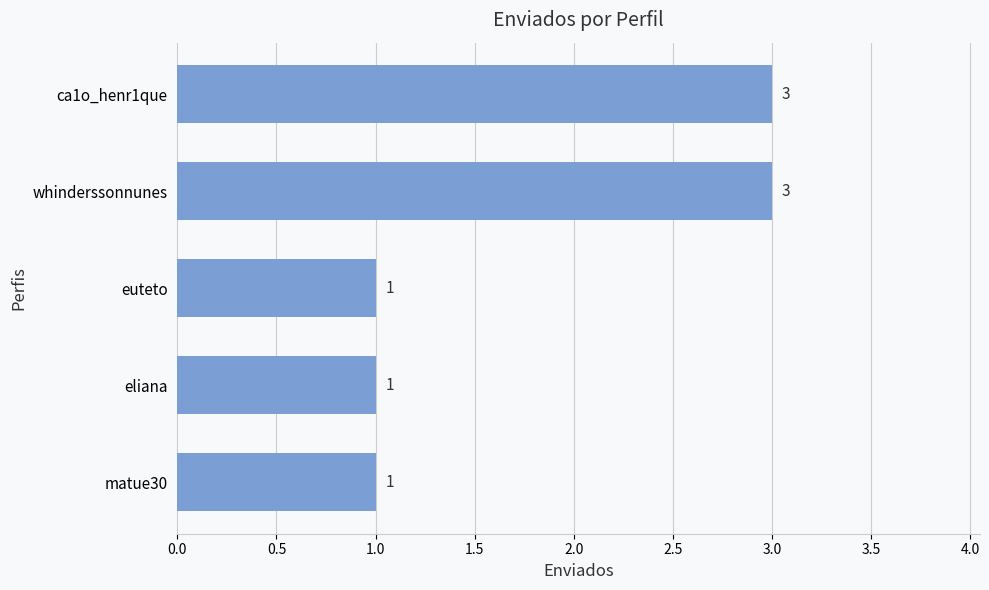

What is the label of the 5th bar from the bottom?

ca1o_henr1que